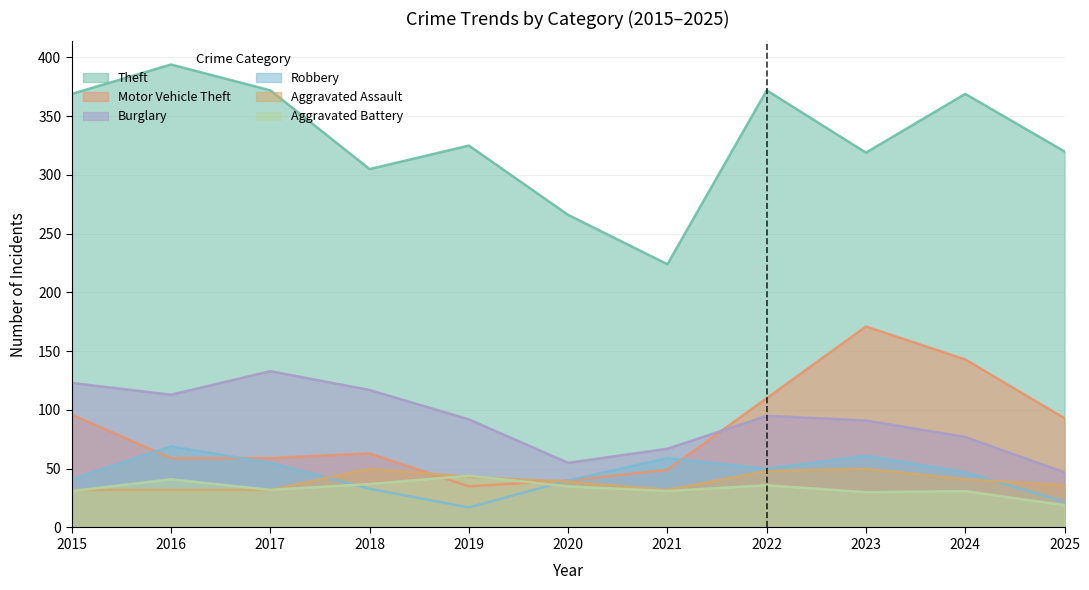

In Aggravated Assault, how many points are higher than both neighbors (excluding endpoints)?

2